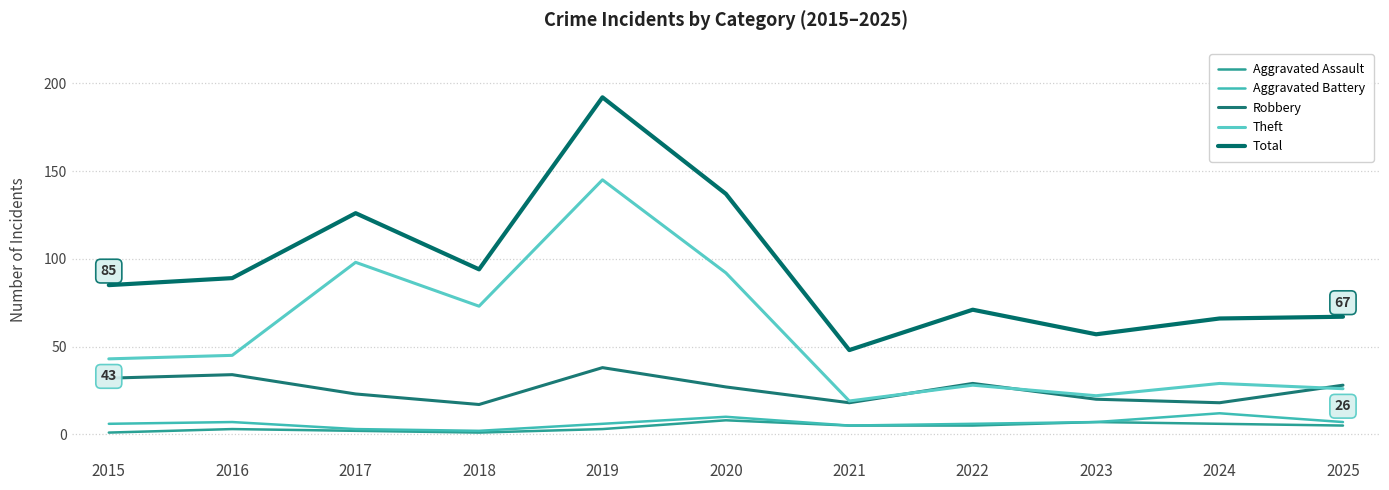

What value does the Robbery series have at 2022?

29